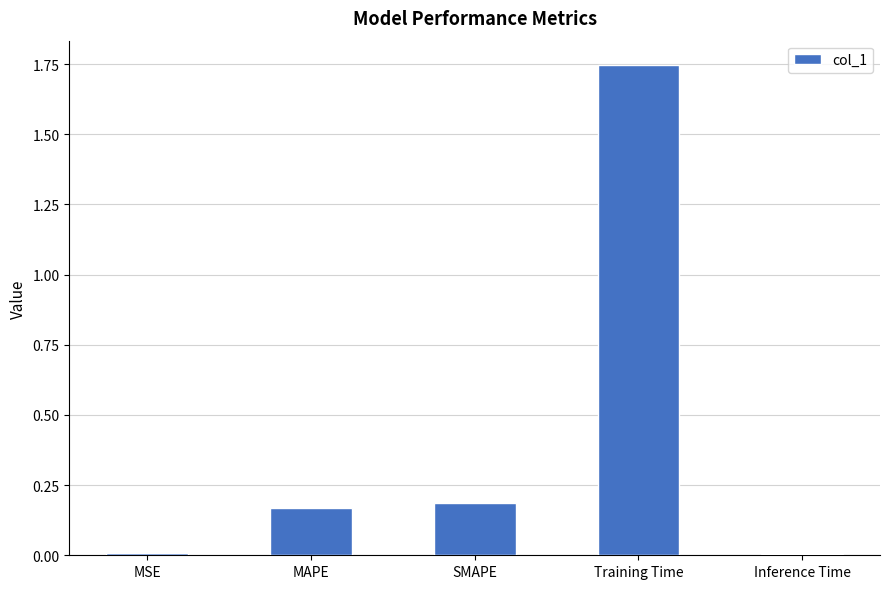

What position from the right is MAPE?

4